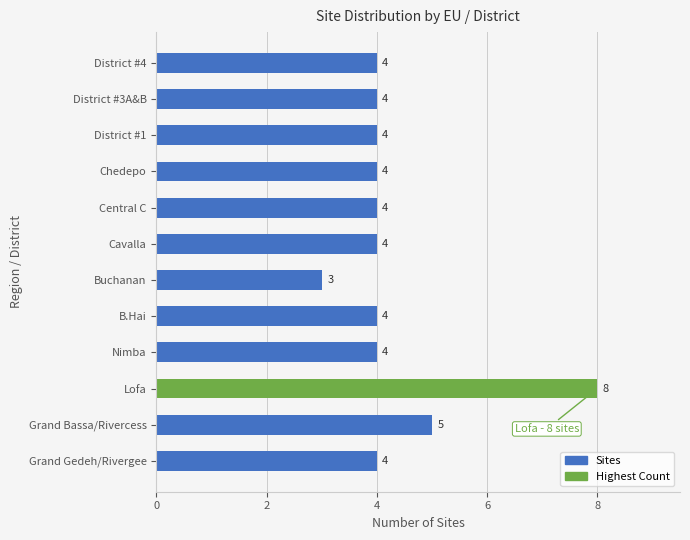

Is it true that the value at District #3A&B is 7?

False